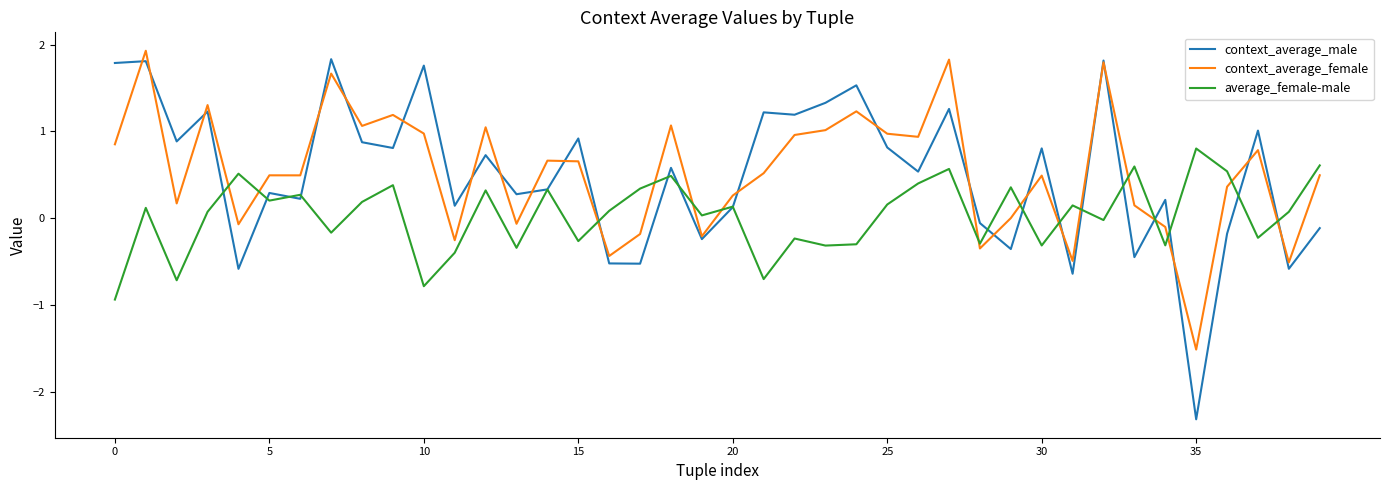

Which series has the largest range (max minus min)?

context_average_male